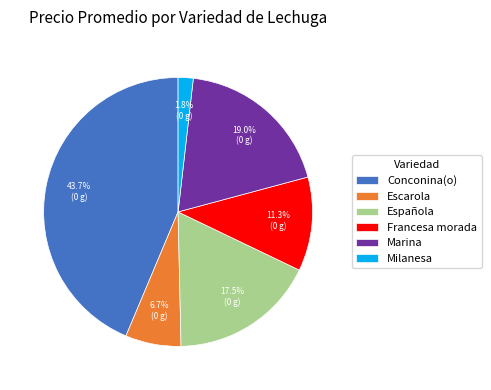

Is there a majority slice in this chart?

No